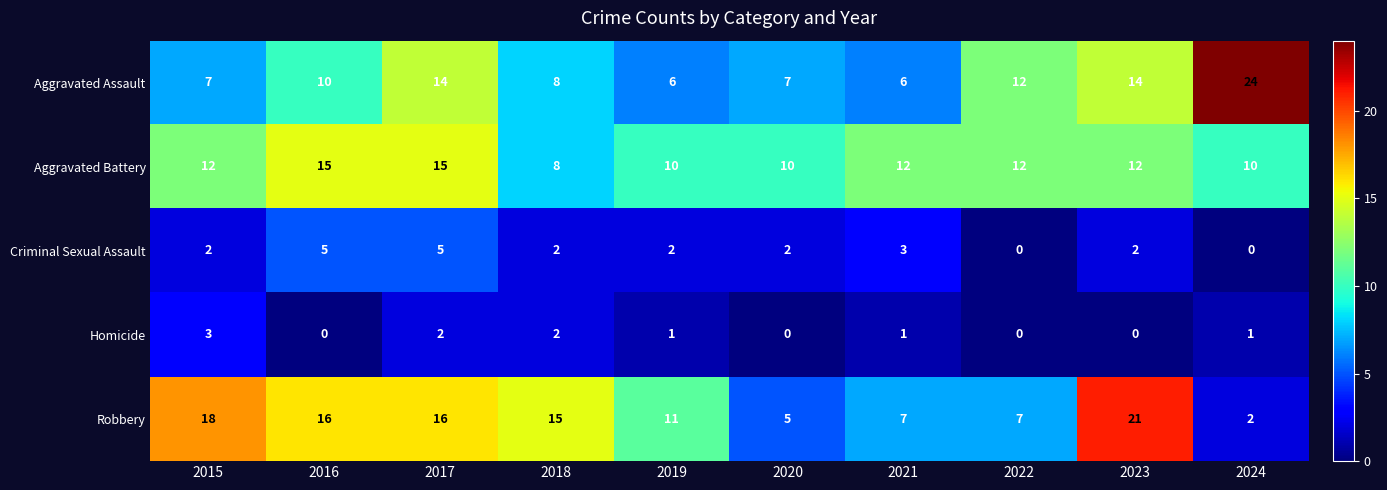

True or false: Aggravated Battery has a value of 17 at 2019.

False